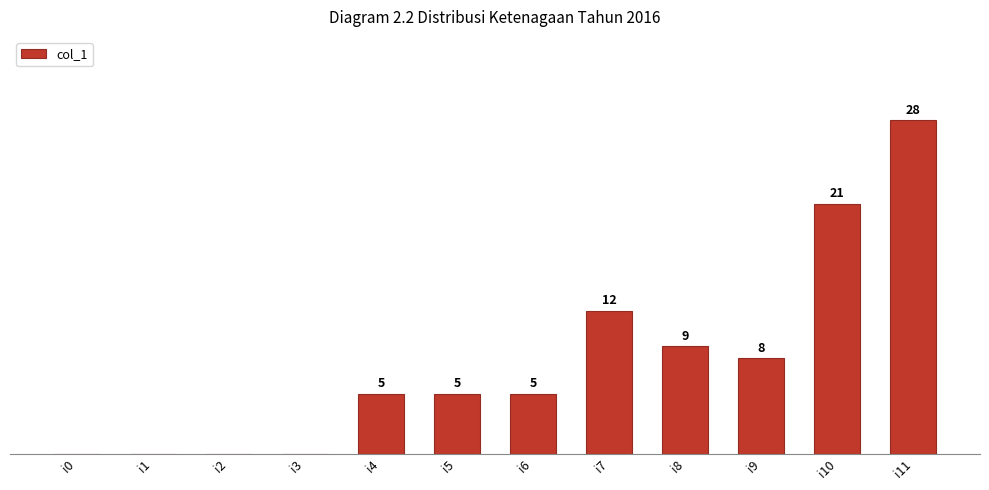

Between i9 and i8, which is larger?

i8